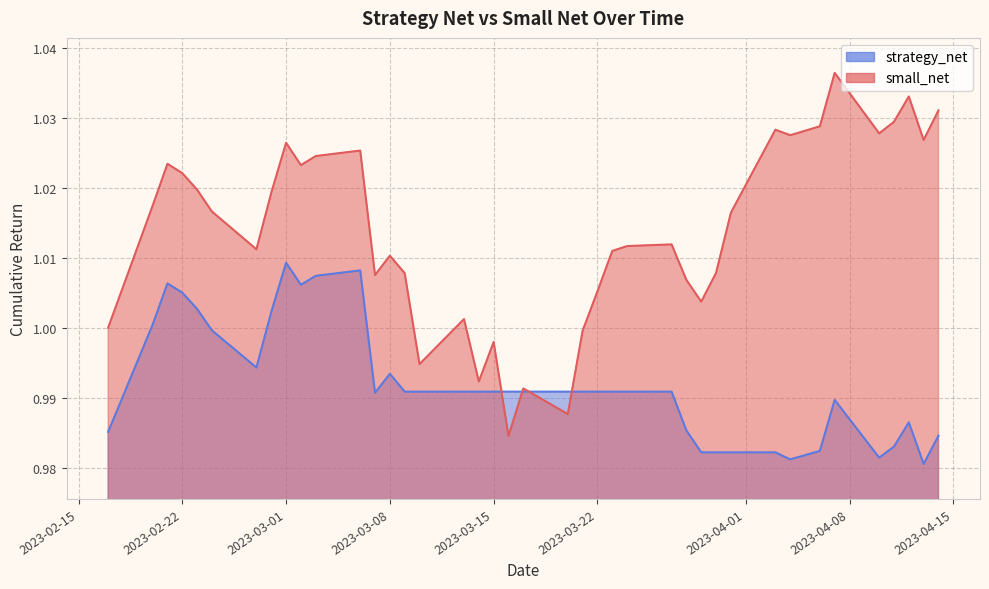

Which series has the largest total across all categories?

small_net